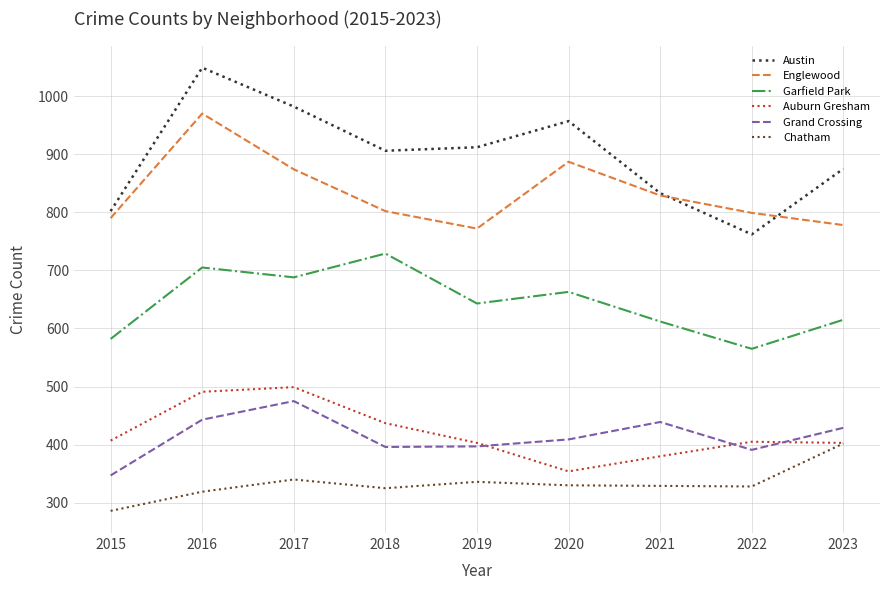

Which series has the largest range (max minus min)?

Austin